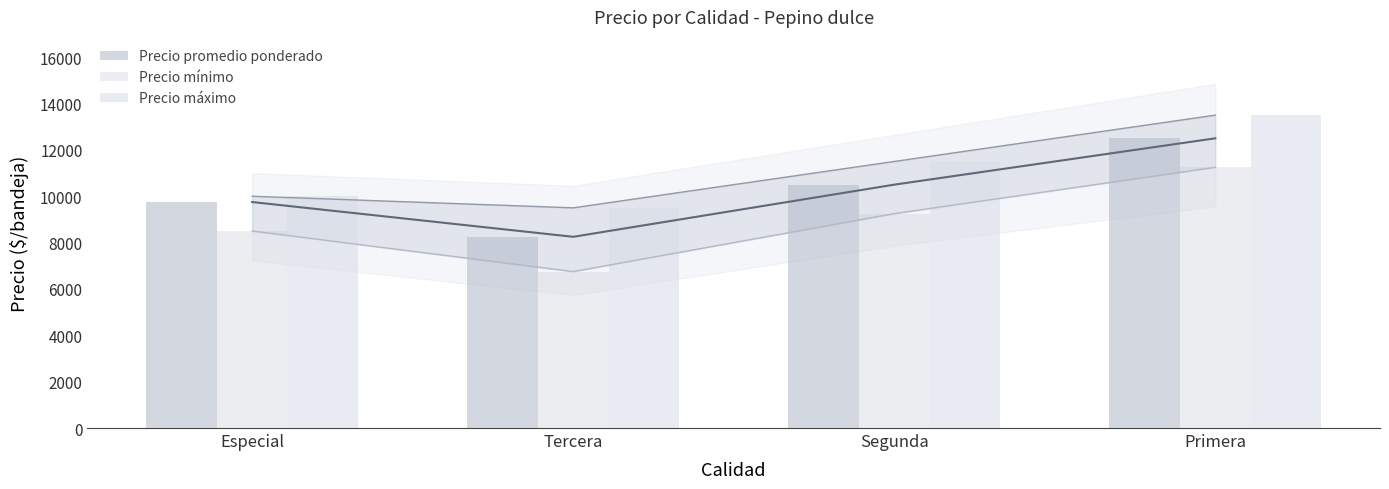

Are the bars horizontal?

No